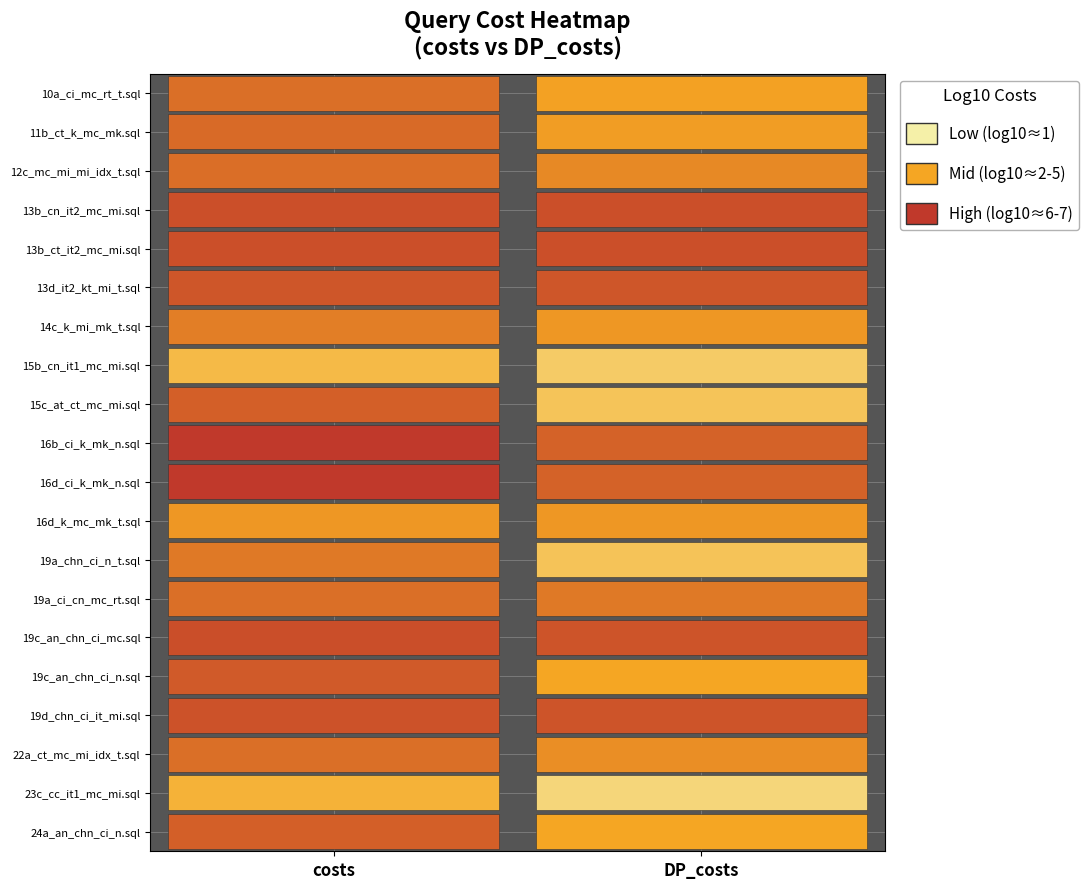

What is the sum of the 15b_cn_it1_mc_mi.sql values at 1 and 0?

2973